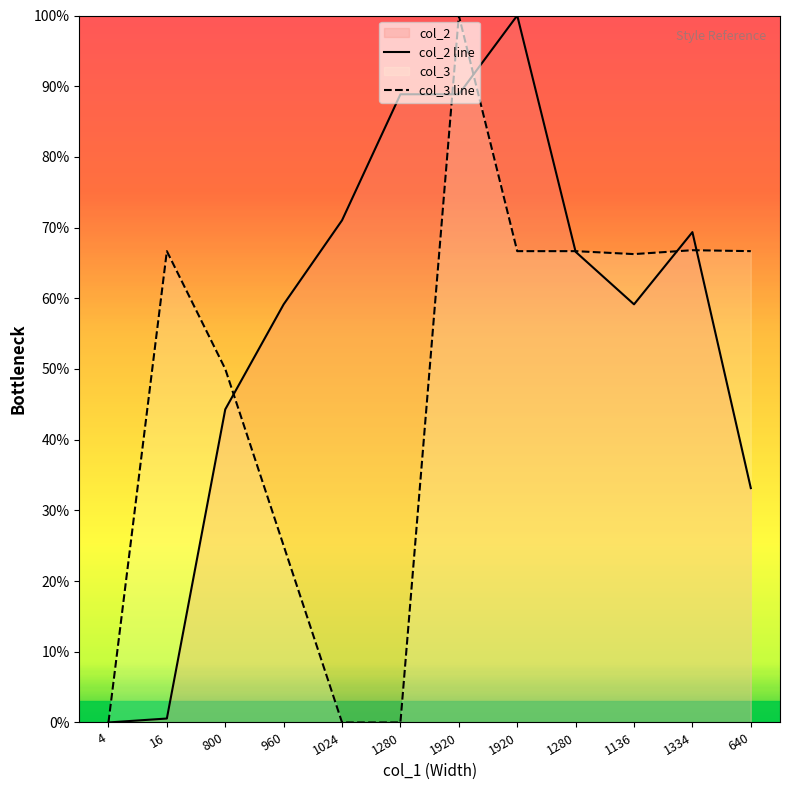

Which category has the highest value in the col_3 line series?

1920